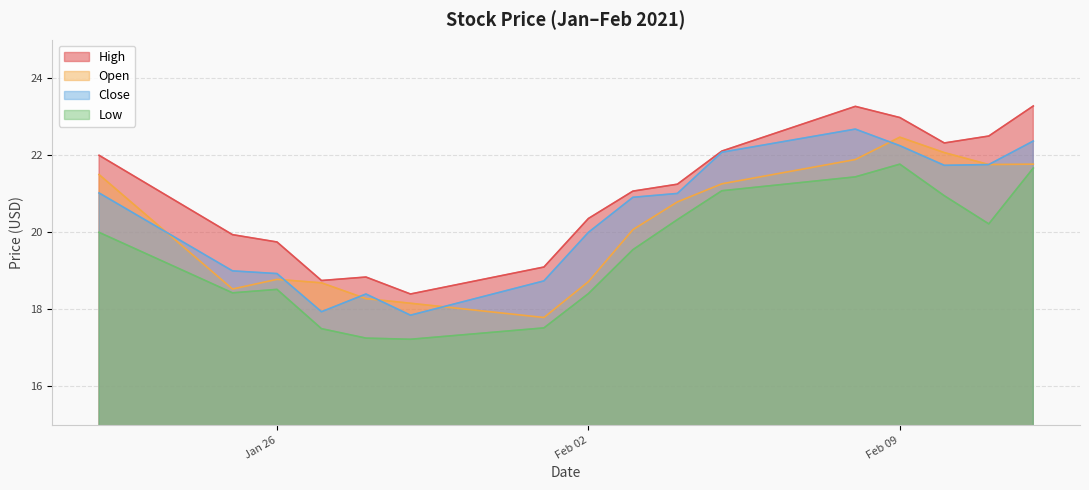

What are all the series names shown in the legend?

High, Open, Close, Low